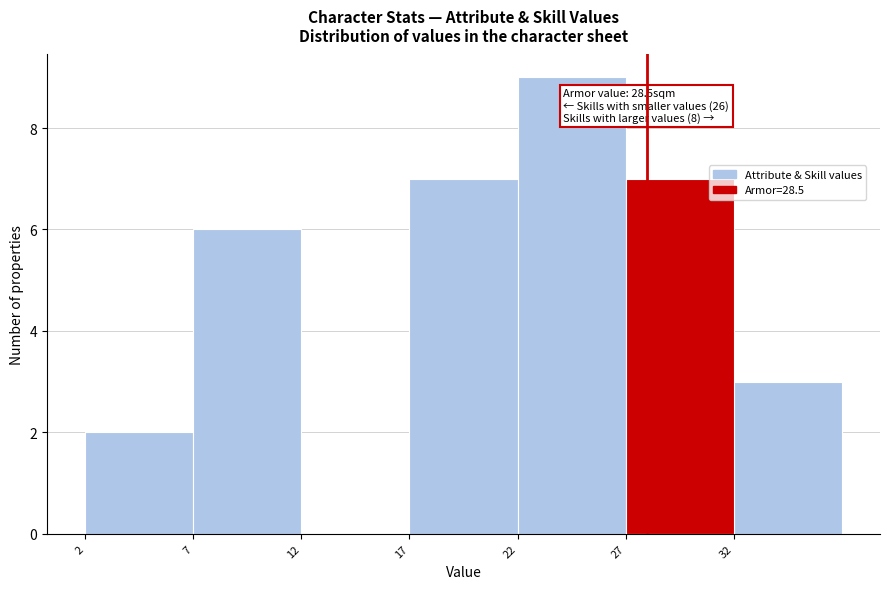

Reading right to left, what are all the values shown in this chart?

32=3	27=7	22=9	17=7	12=0	7=6	2=2